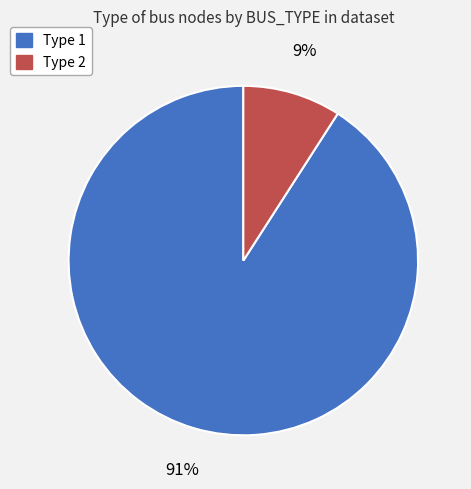

Which has a higher value, Type 2 or Type 1?

Type 1